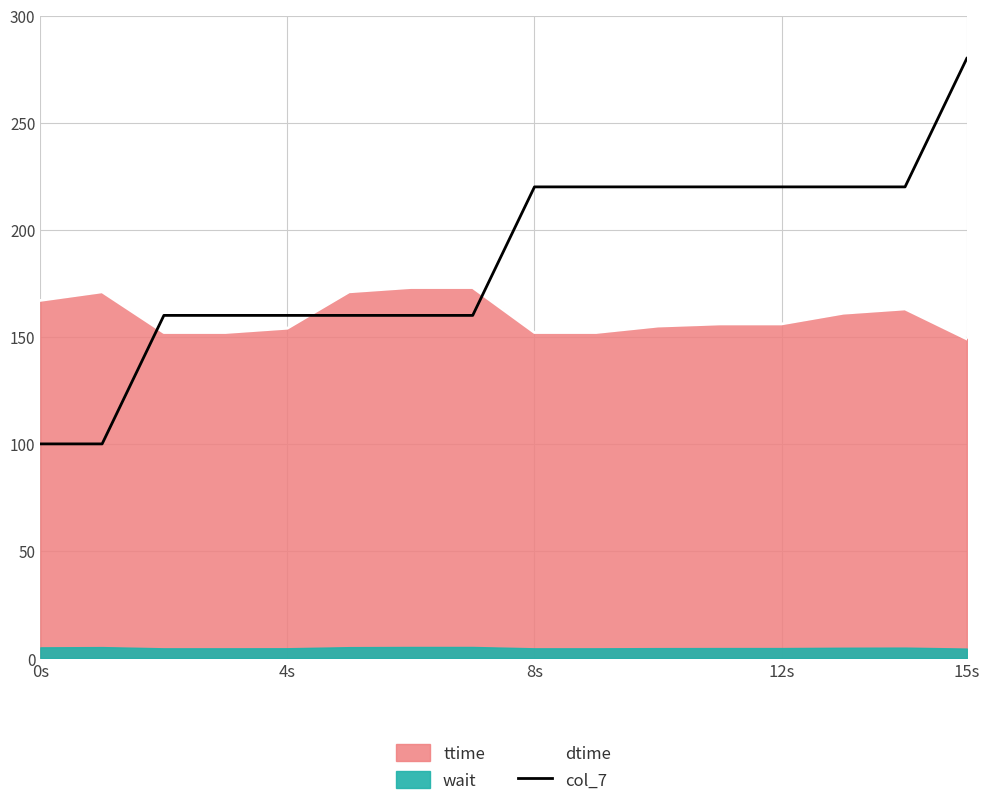

True or false: dtime has a value of 167 at 0s.

True